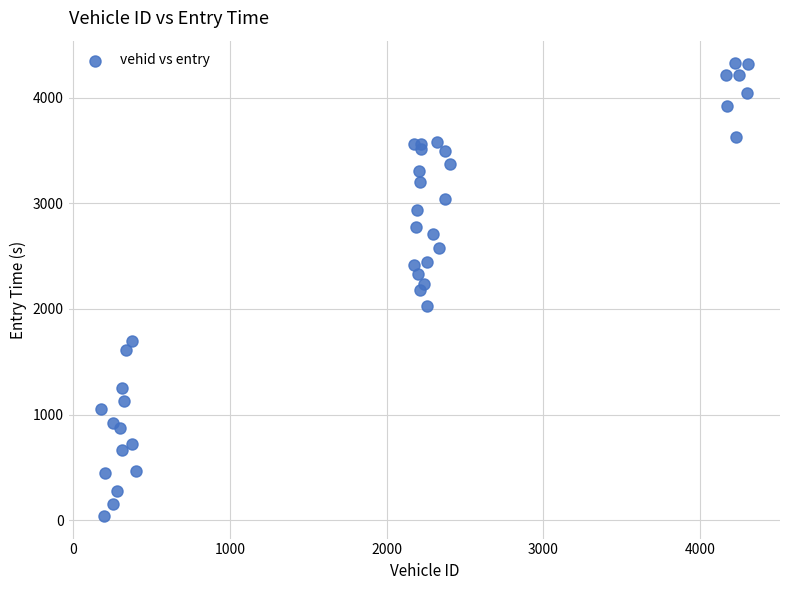

What is the range of X values (max minus min)?

4124